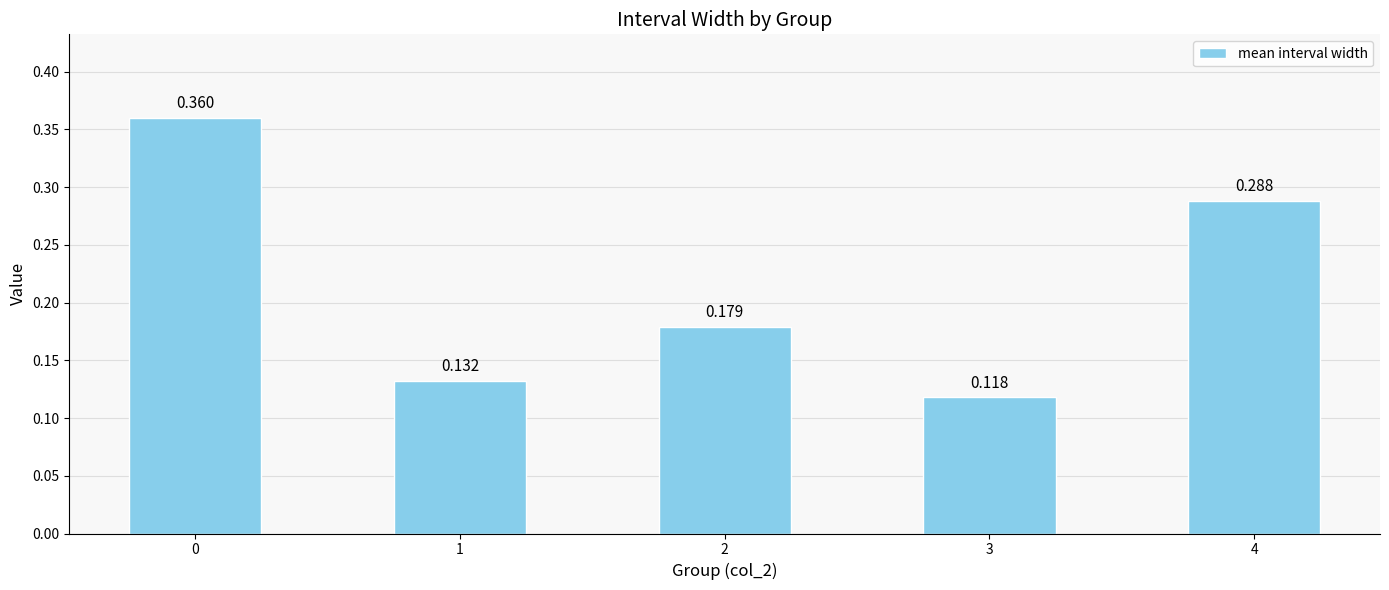

How many bars are there in total?

5